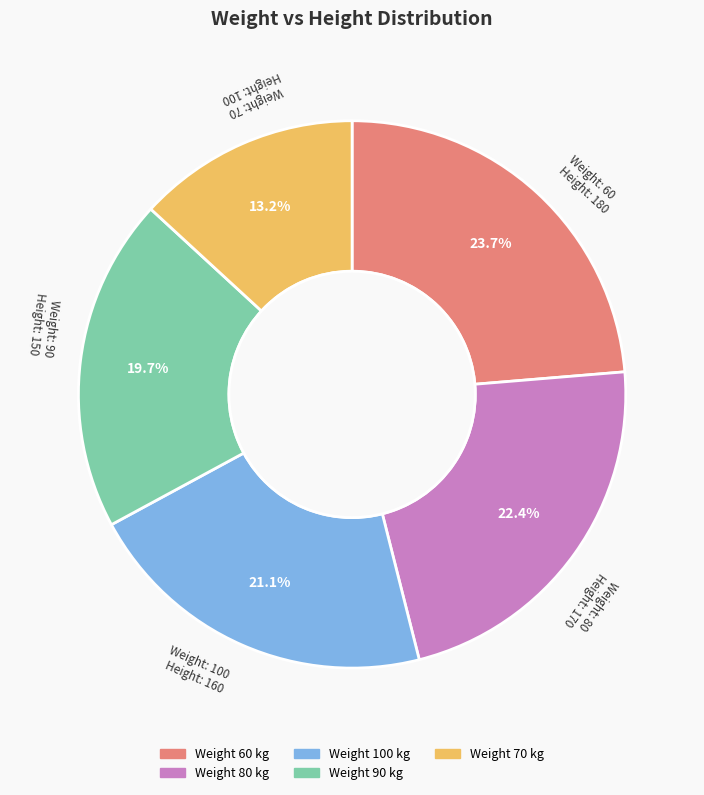

To the nearest percent, what is the average slice percentage?

20%